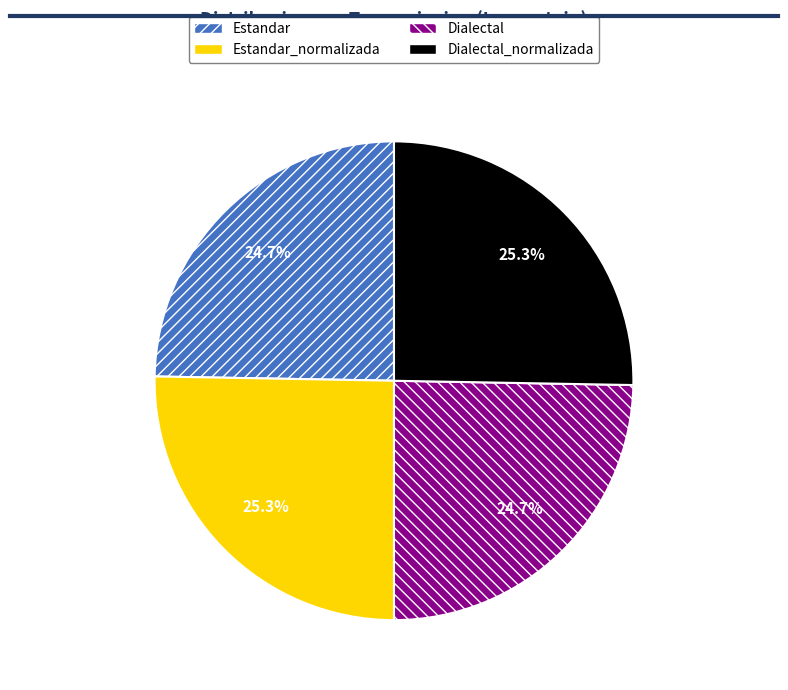

Is there a majority slice in this chart?

No